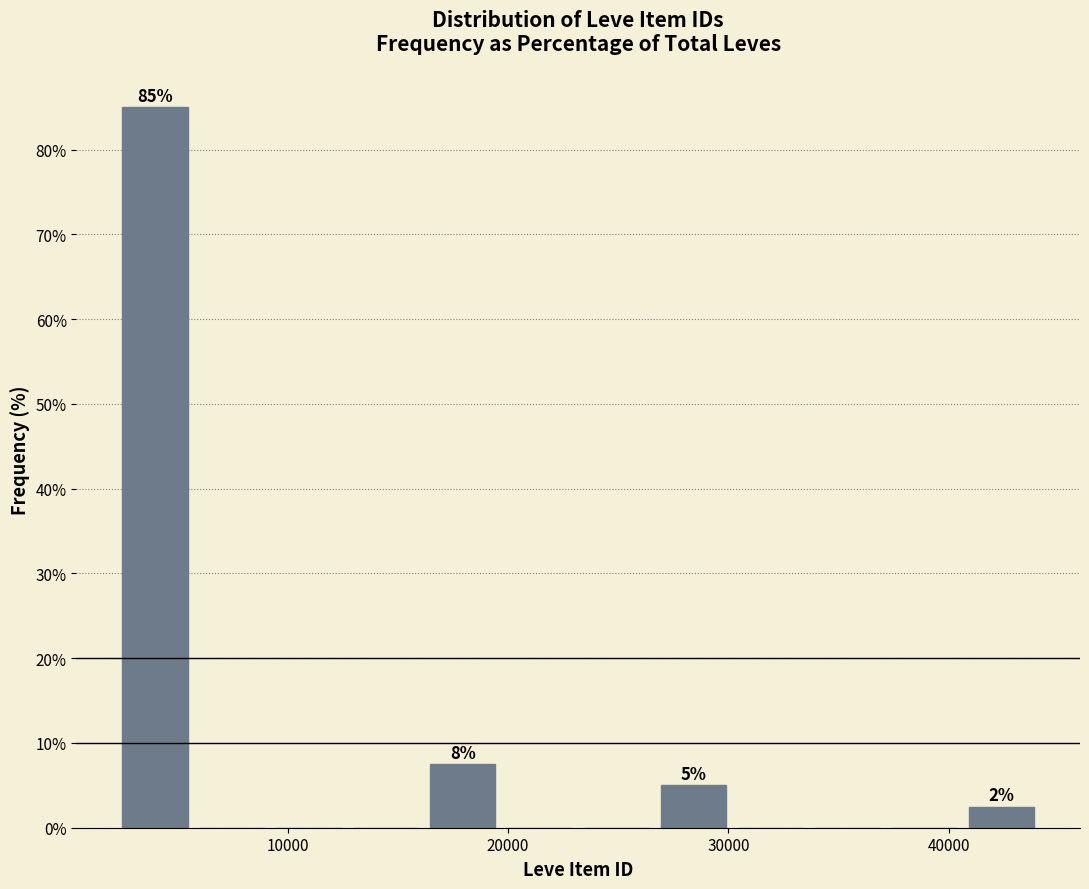

Read against the x-axis, roughly where is the centre of the tallest bar?

4000